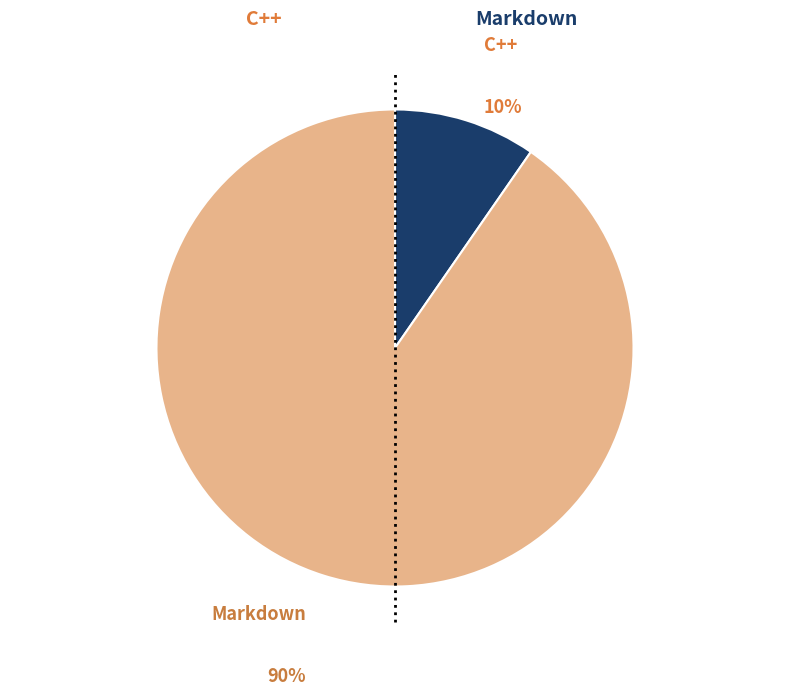

Does any single category account for the majority?

Yes